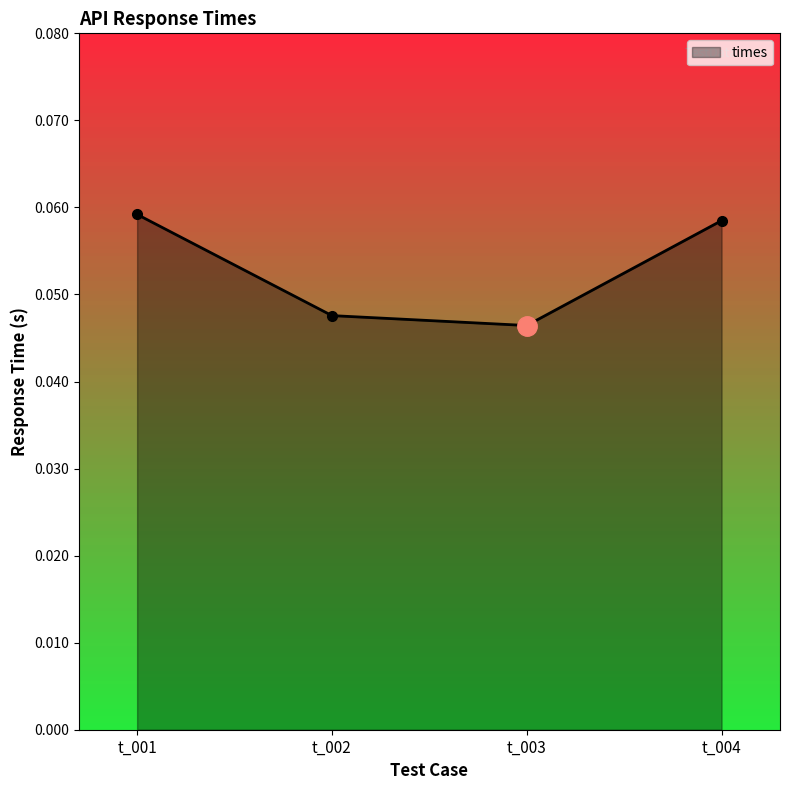

At which category does the data reach its first local valley?

t_003